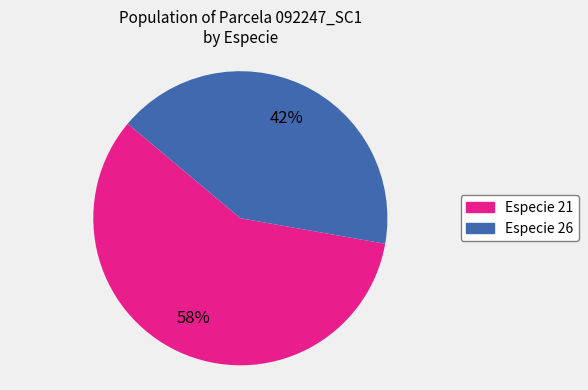

To the nearest percent, what portion does Especie 21 represent?

58%